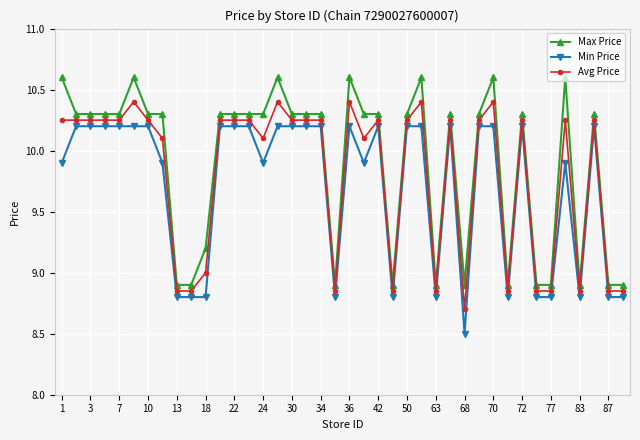

True or false: Max Price has more than 0 points higher than both neighbors.

True